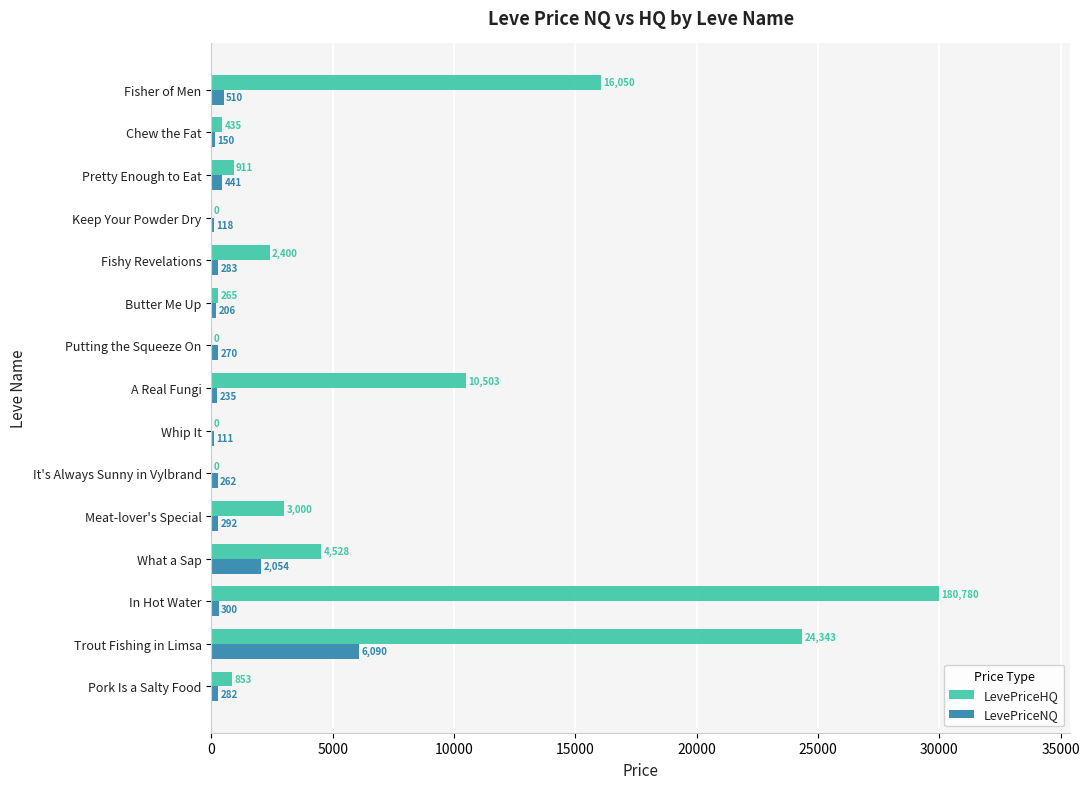

What are all the series names shown in the legend?

LevePriceHQ, LevePriceNQ